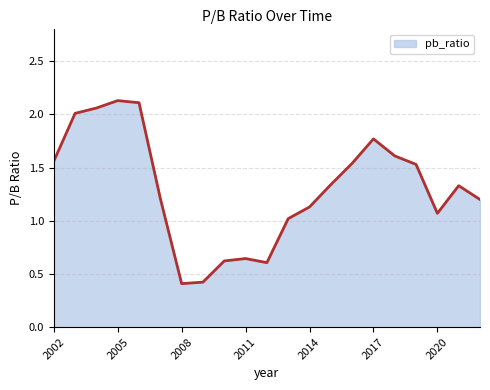

How many lines are shown in the chart?

1